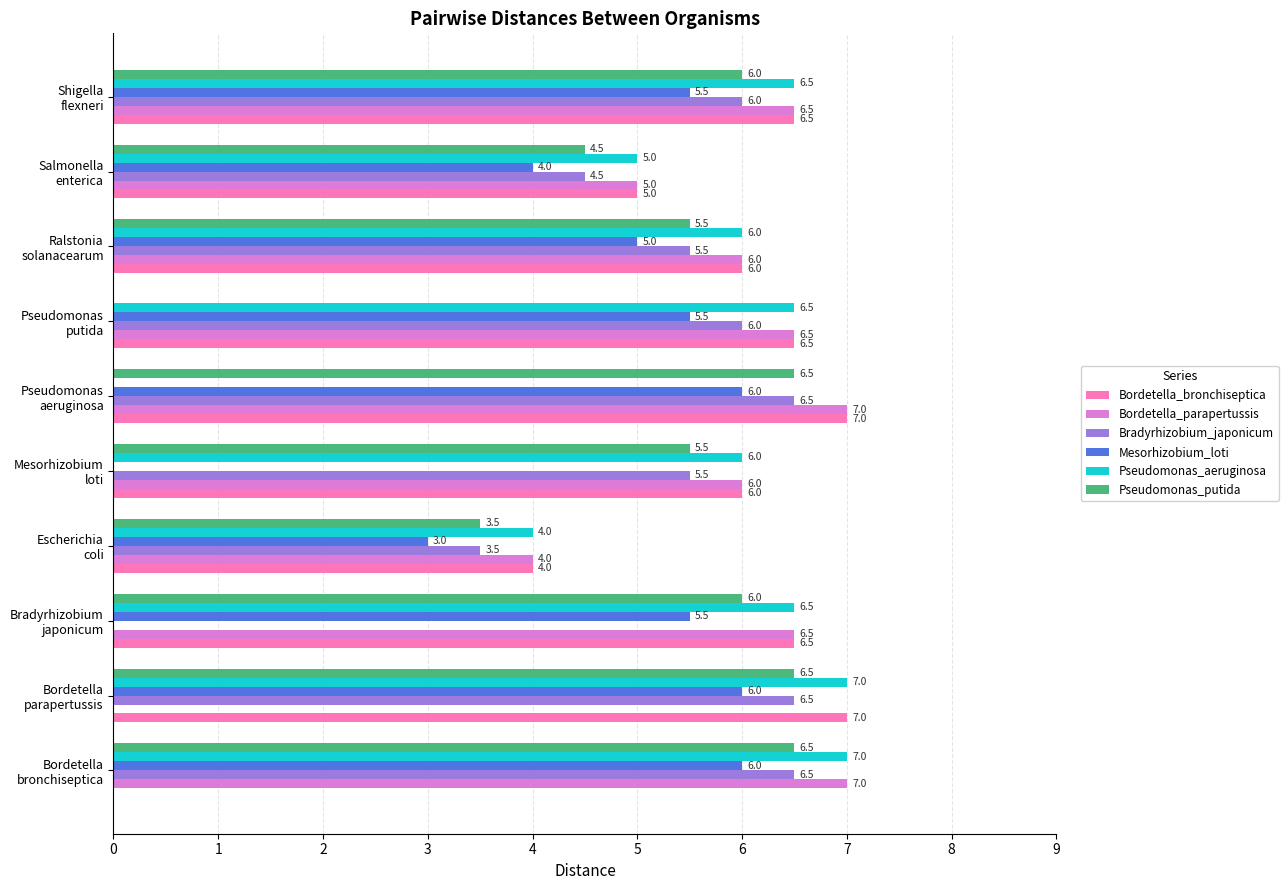

What is the sum of all Bradyrhizobium_japonicum values?

50.5